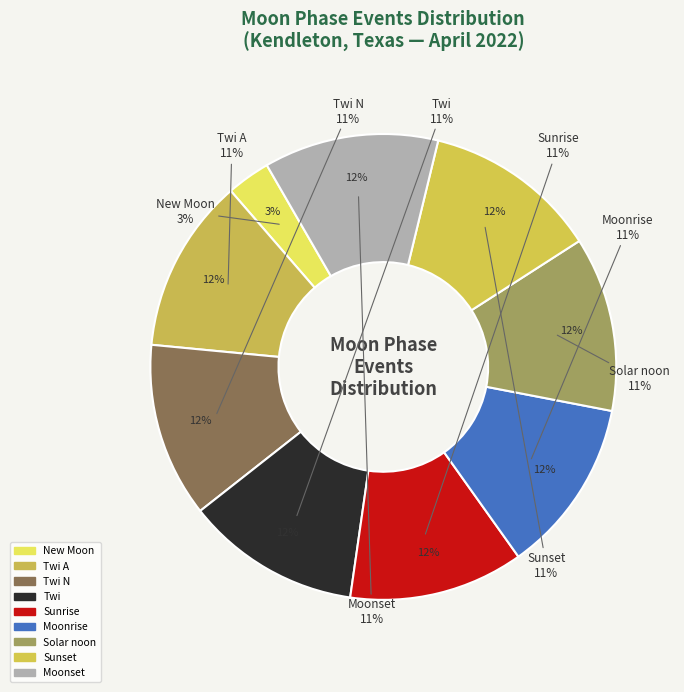

How many slices are in this pie chart?

9